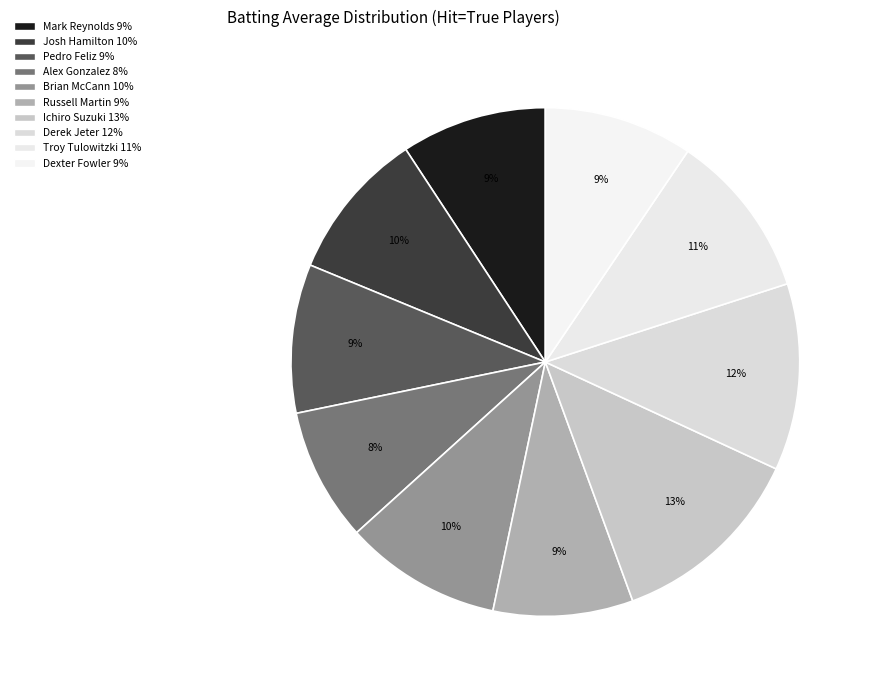

To the nearest percent, what percentage of the pie is Brian McCann?

10%